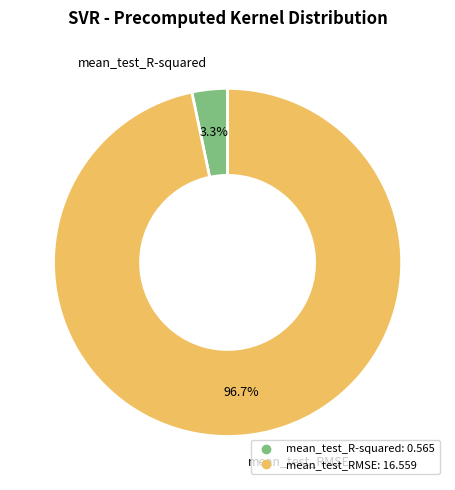

Combined, what portion of the pie is mean_test_R-squared and mean_test_RMSE?

100.0%